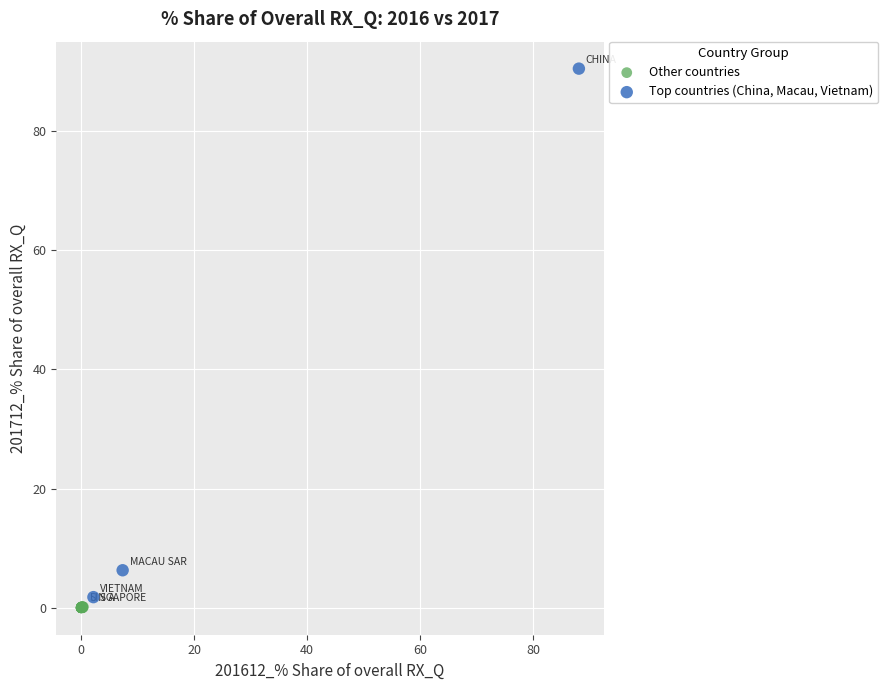

Which series has the widest spread of Y values?

Top countries (China, Macau, Vietnam)